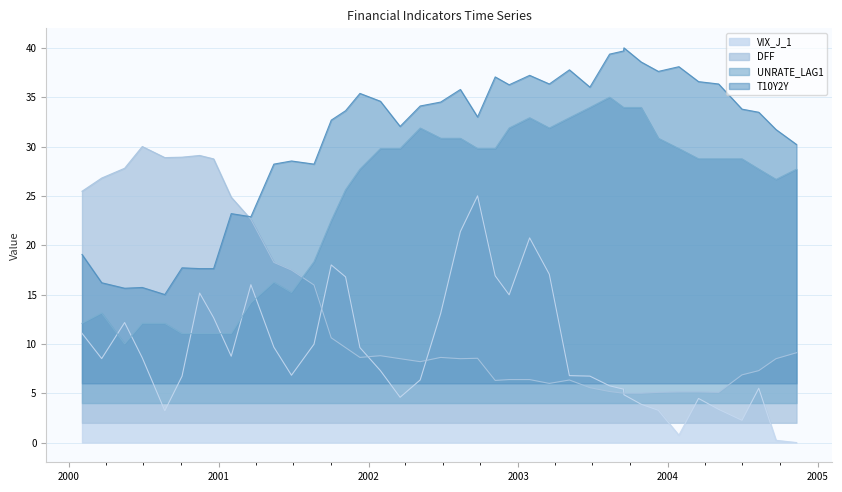

What position from the right is 2000-06-28?

37